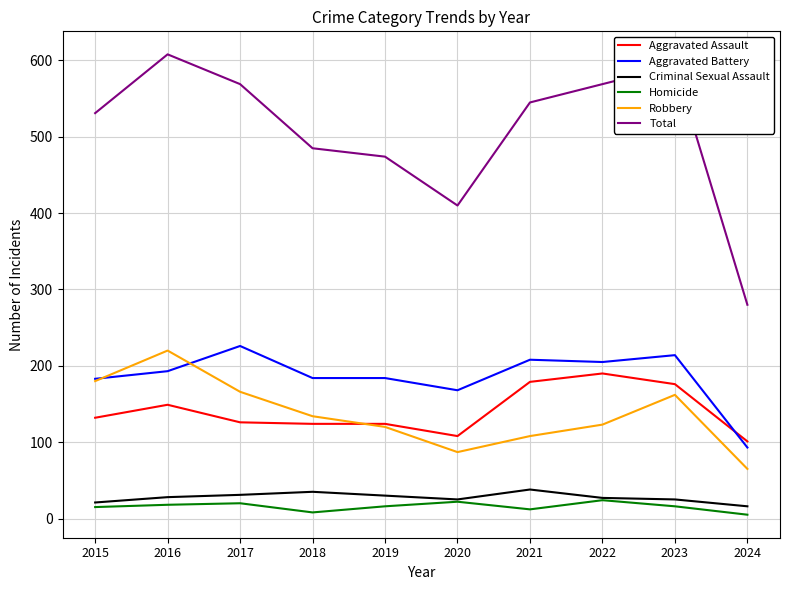

Which series has the largest range (max minus min)?

Total